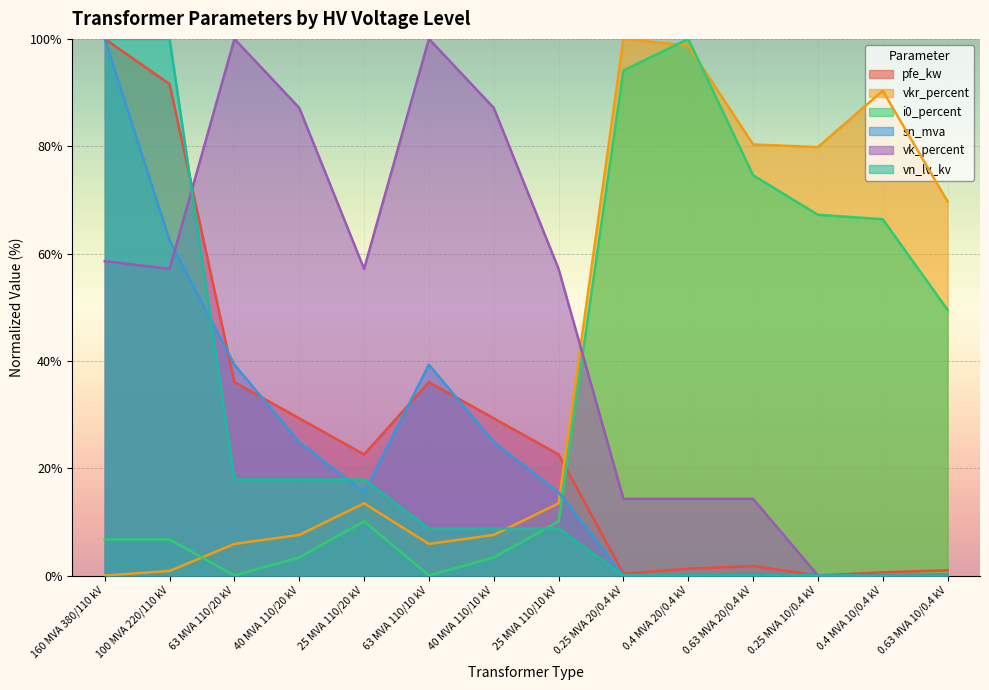

Which label corresponds to the largest value in the chart?

160 MVA 380/110 kV